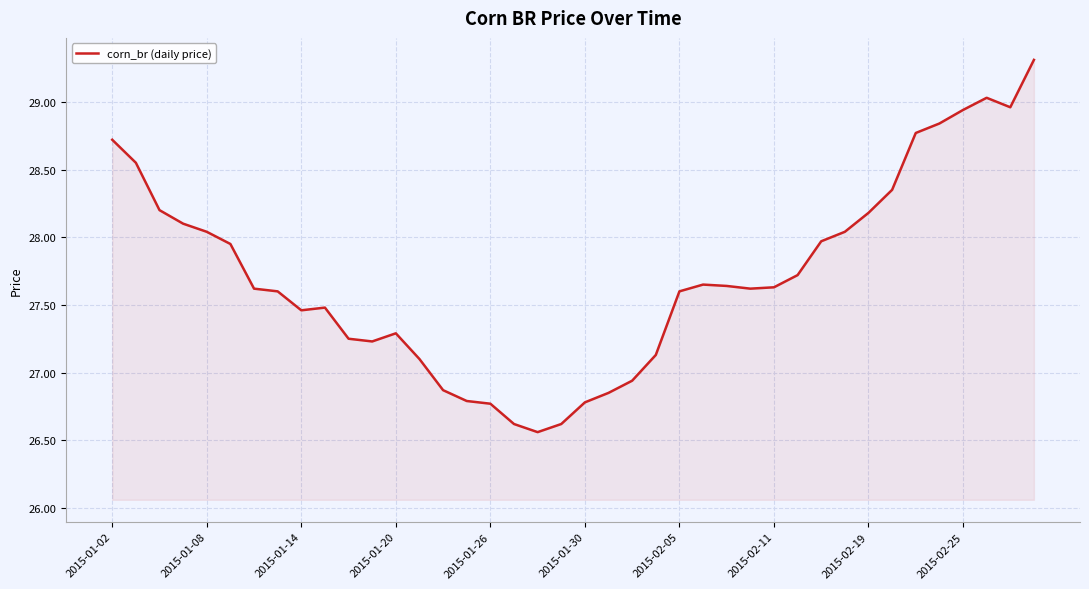

What is the maximum value shown in the chart?

29.3